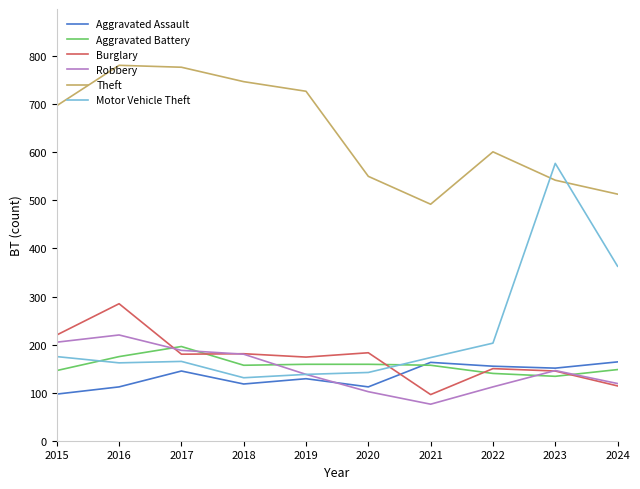

True or false: Aggravated Battery and Burglary cross at least once.

True